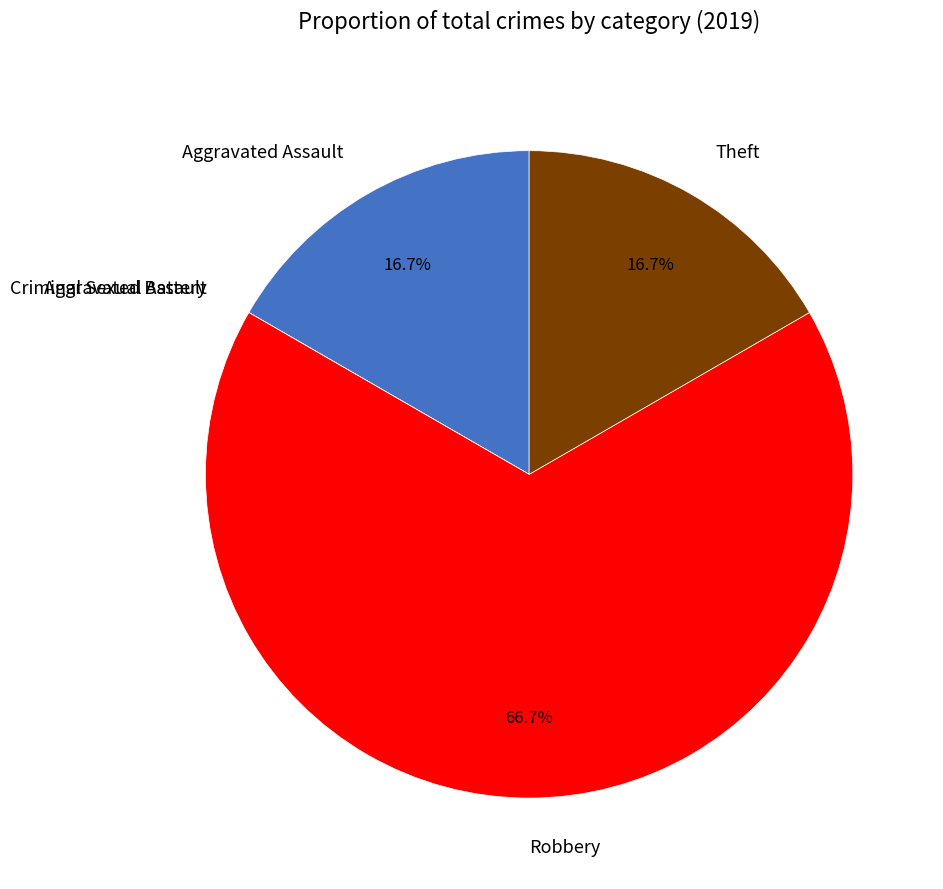

What is the ratio of the value at Robbery to the value at Theft?

4.0